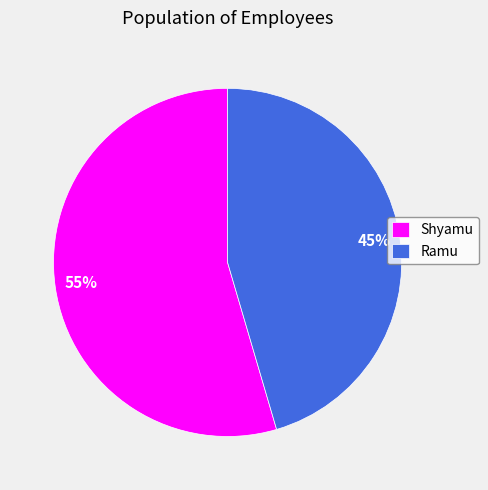

Do Shyamu and Ramu together represent more than half of the pie?

Yes